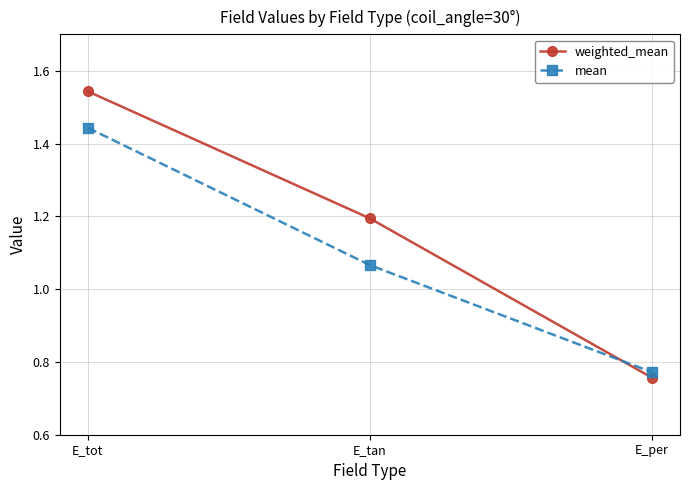

The weighted_mean series shows 0.3 at E_per. True or false?

False